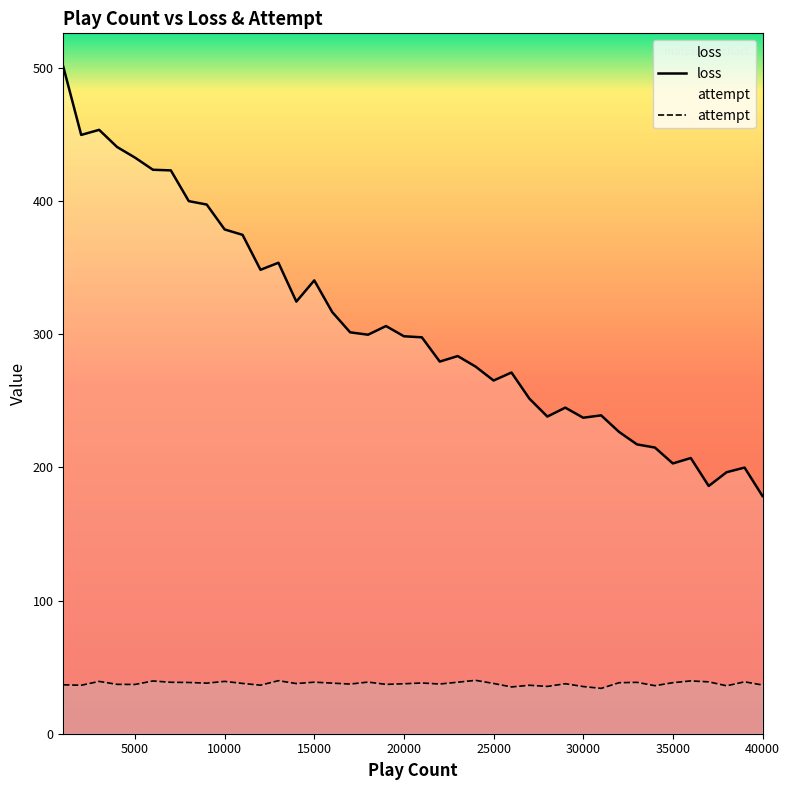

What is the difference between the maximum and minimum values in the loss series?

322.5